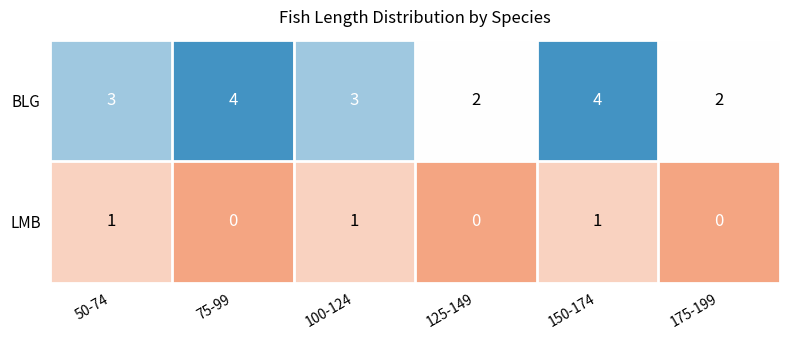

What is the total value across all series at 100-124?

4